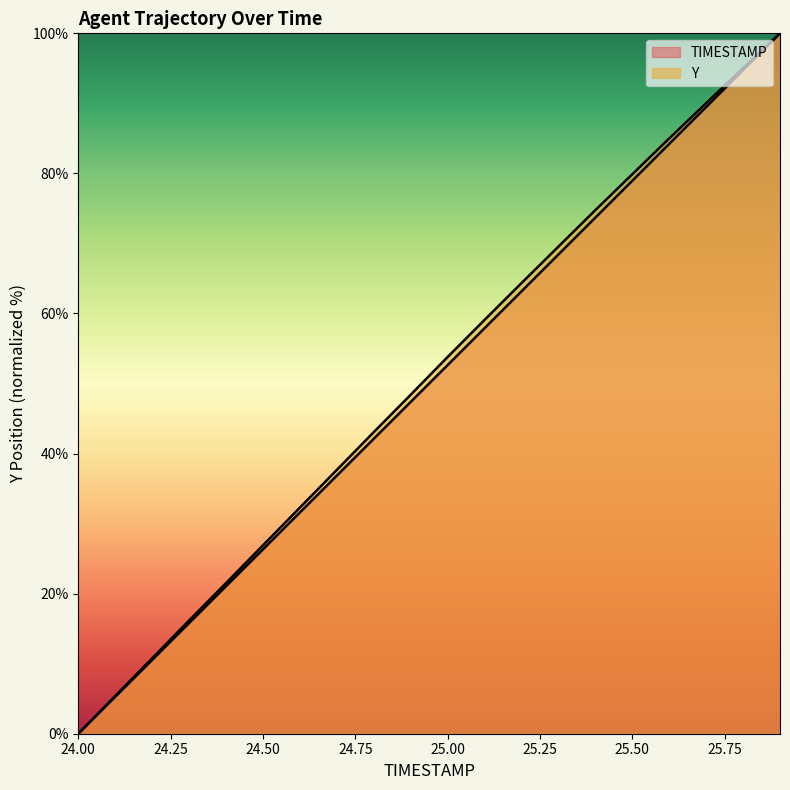

Which series changed the most between 24.4 and 25.3?

Y